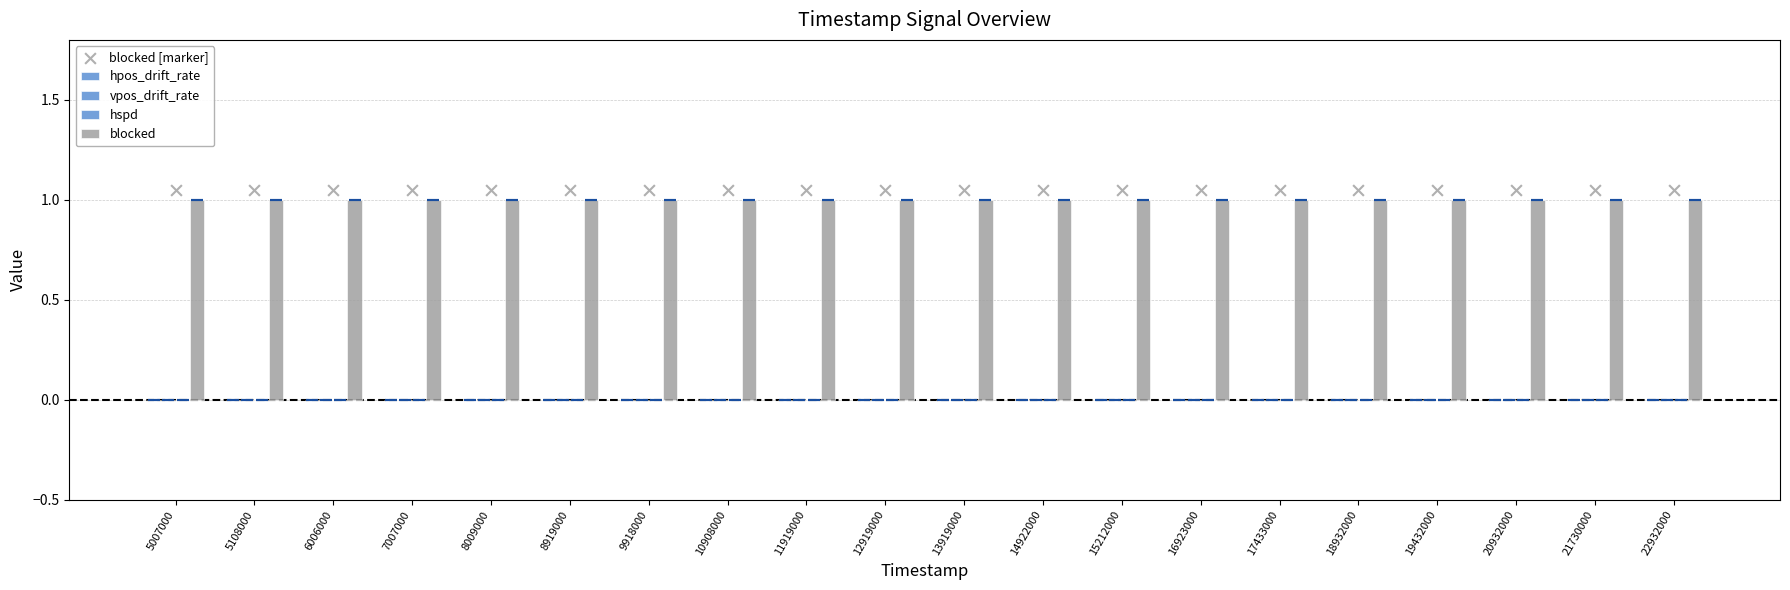

At how many categories does at least one series exceed 0?

20